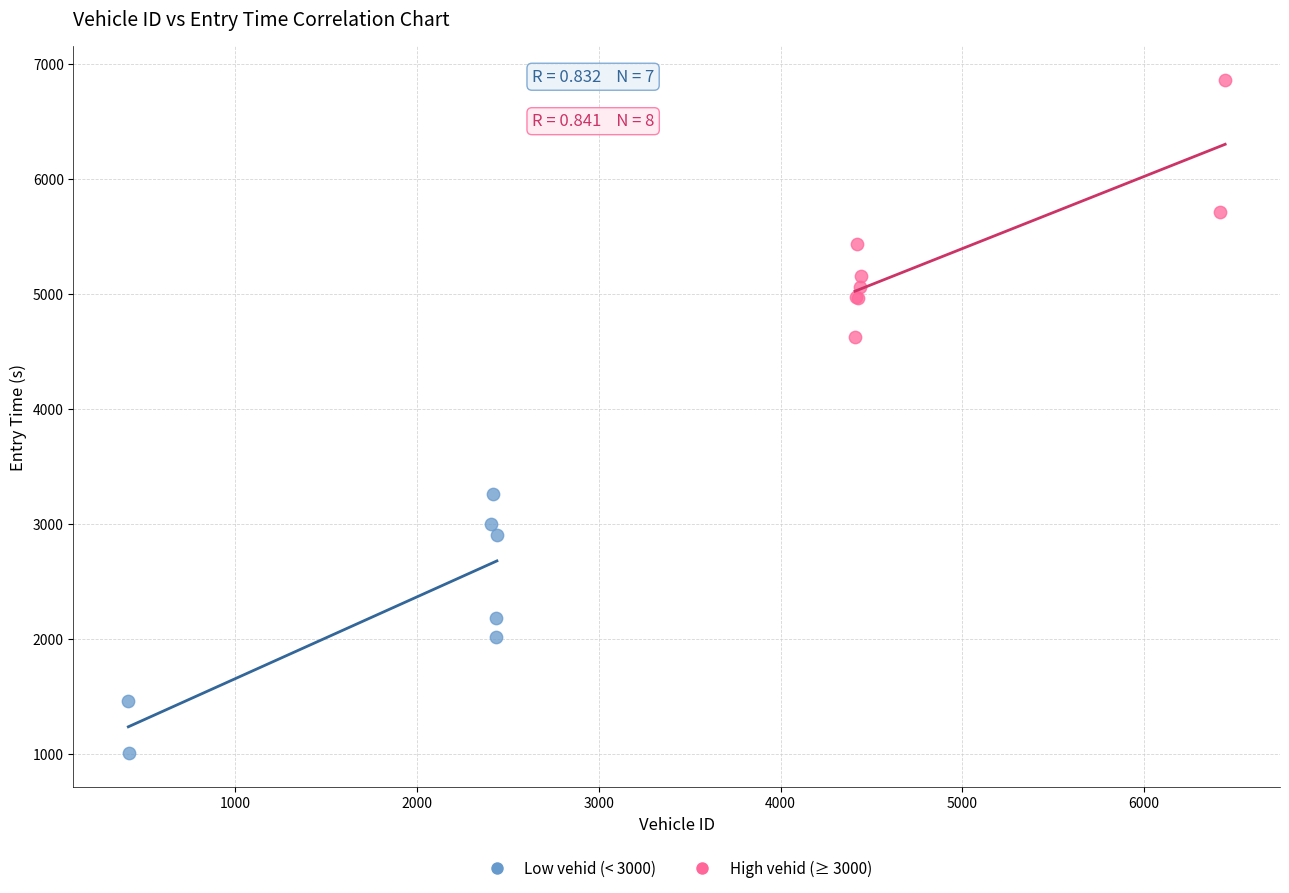

Which series contains the highest Y value?

High vehid (≥ 3000)